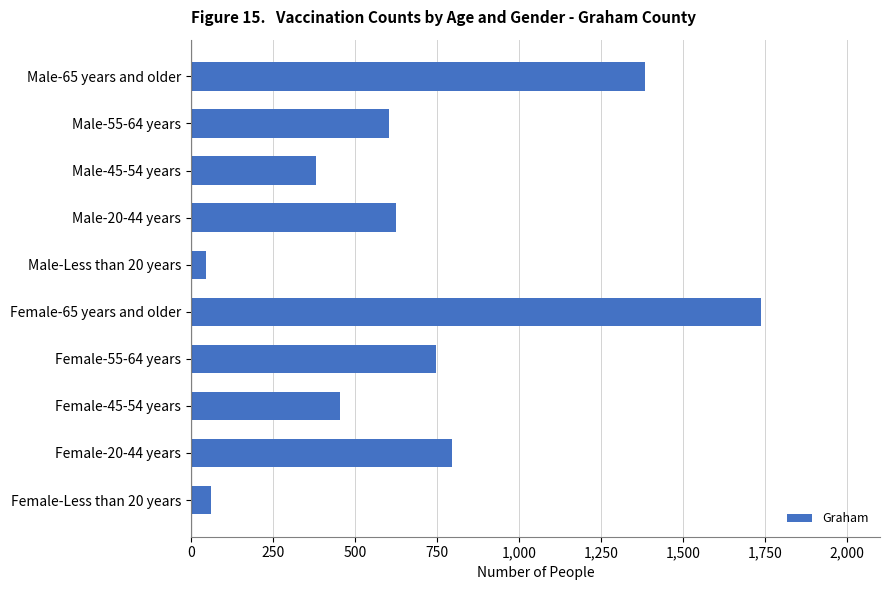

Reading top to bottom, transcribe all the data shown in this chart.

Male-65 years and older=1384	Male-55-64 years=603	Male-45-54 years=380	Male-20-44 years=625	Male-Less than 20 years=47	Female-65 years and older=1737	Female-55-64 years=747	Female-45-54 years=453	Female-20-44 years=795	Female-Less than 20 years=62